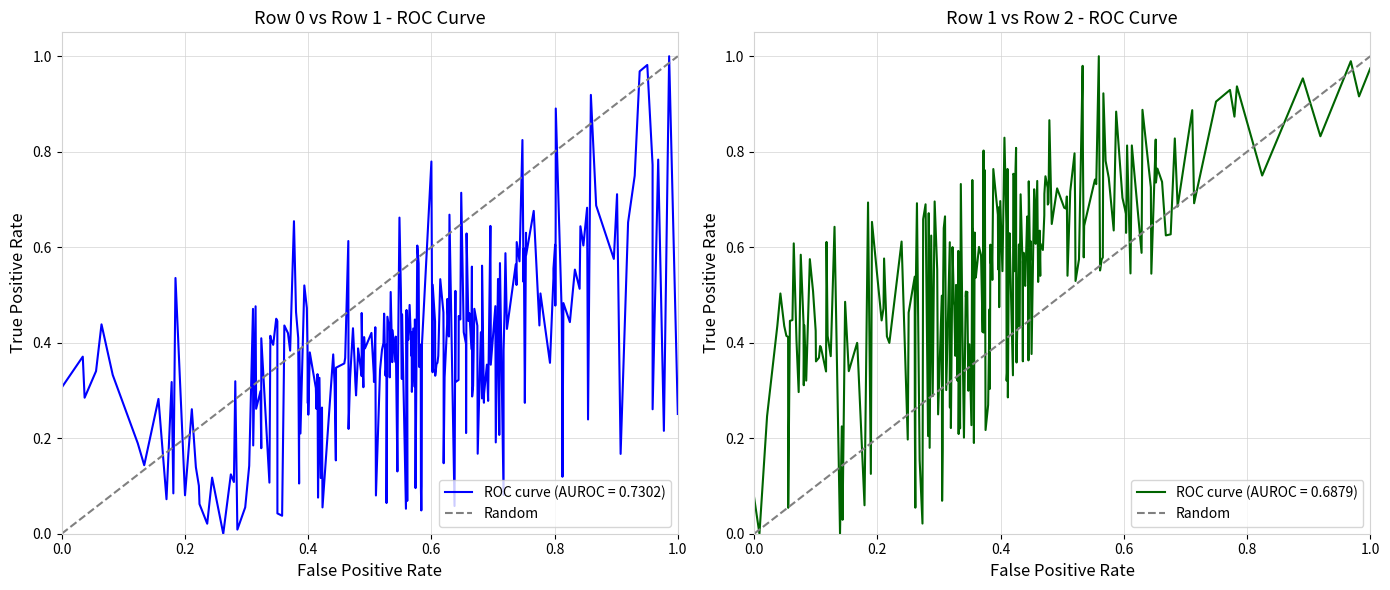

What is the sum of all values?

1